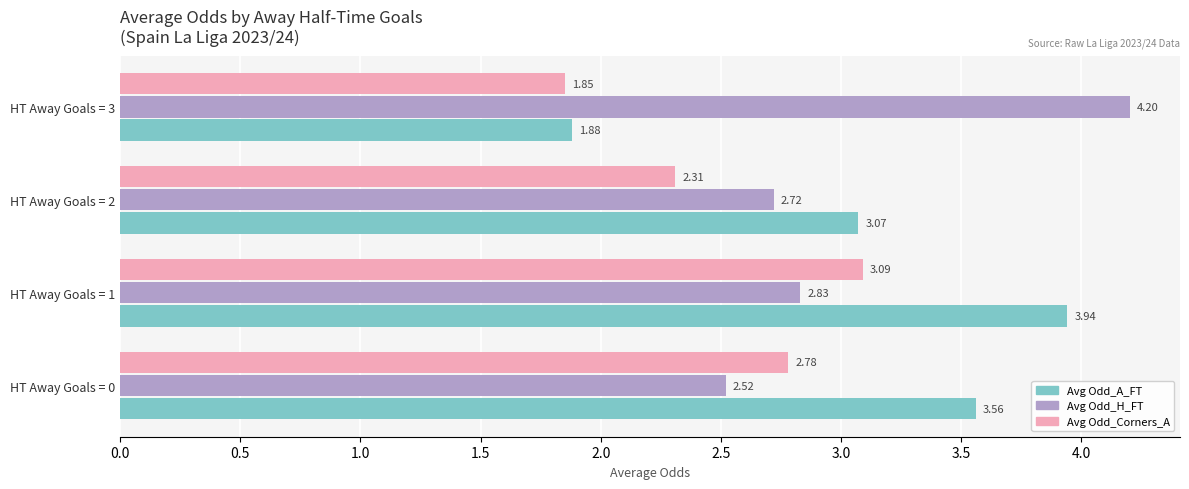

Rank the series at HT Away Goals = 1 from lowest to highest value.

Avg Odd_H_FT, Avg Odd_Corners_A, Avg Odd_A_FT